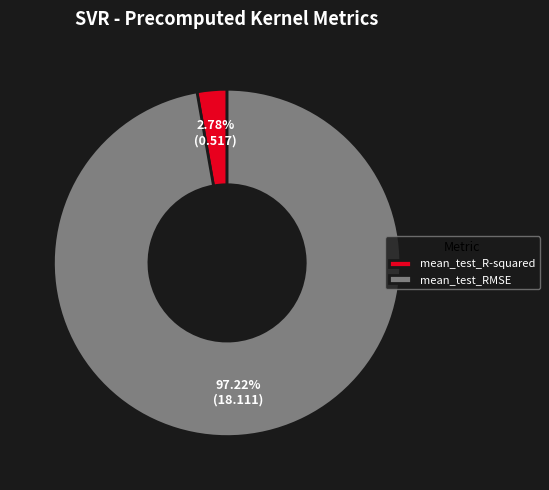

True or false: mean_test_R-squared accounts for 3% of the total.

True